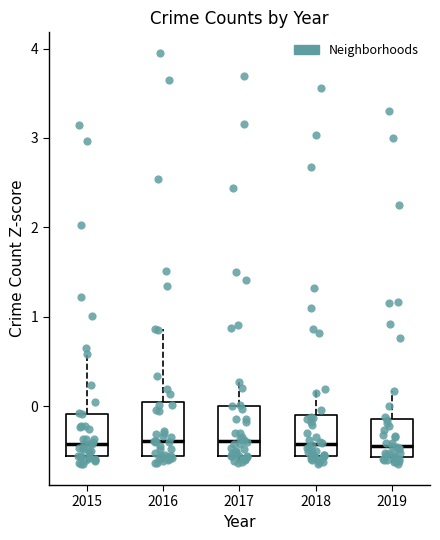

Reading left to right, transcribe this box plot: for each box, give where its median line is, the range the box spans, and where its two whiskers end, as read against the y-axis. The values are not printed on the chart, so give them approximately, as read against the axis.

2015: median -0.4, box -0.6 to -0.1, whiskers -0.7 to 0.6
2016: median -0.4, box -0.6 to 0.0, whiskers -0.6 (just below the box's lower edge) to 0.9
2017: median -0.4, box -0.6 to 0.0, whiskers -0.6 (just below the box's lower edge) to 0.3
2018: median -0.4, box -0.6 to -0.1, whiskers -0.6 (just below the box's lower edge) to 0.2
2019: median -0.5, box -0.6 to -0.1, whiskers -0.6 (just below the box's lower edge) to 0.2